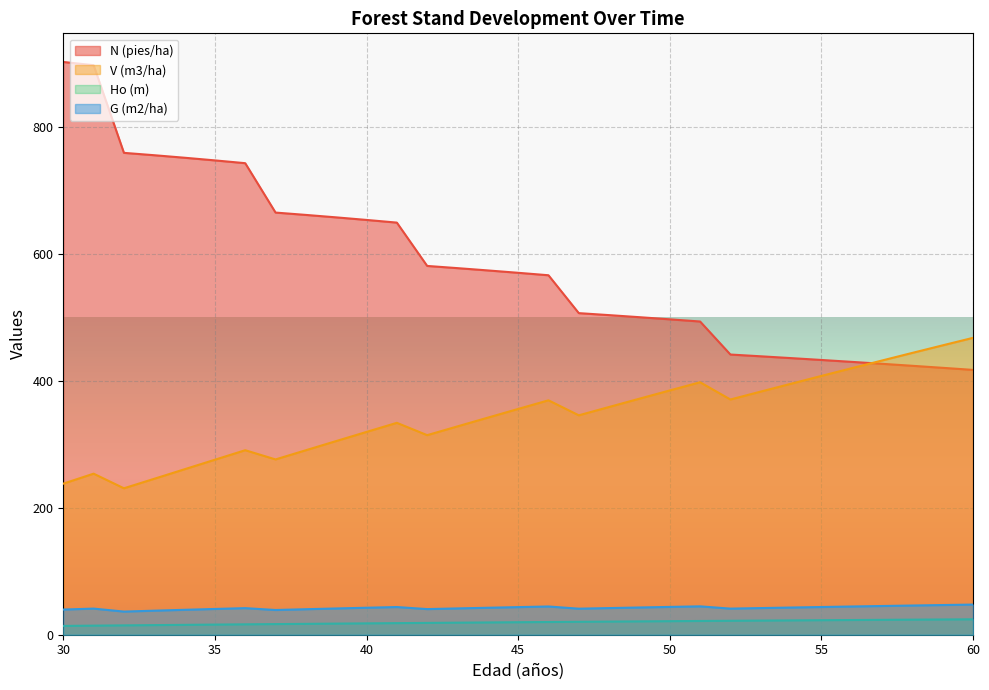

True or false: G (m2/ha) and V (m3/ha) cross at least once.

False